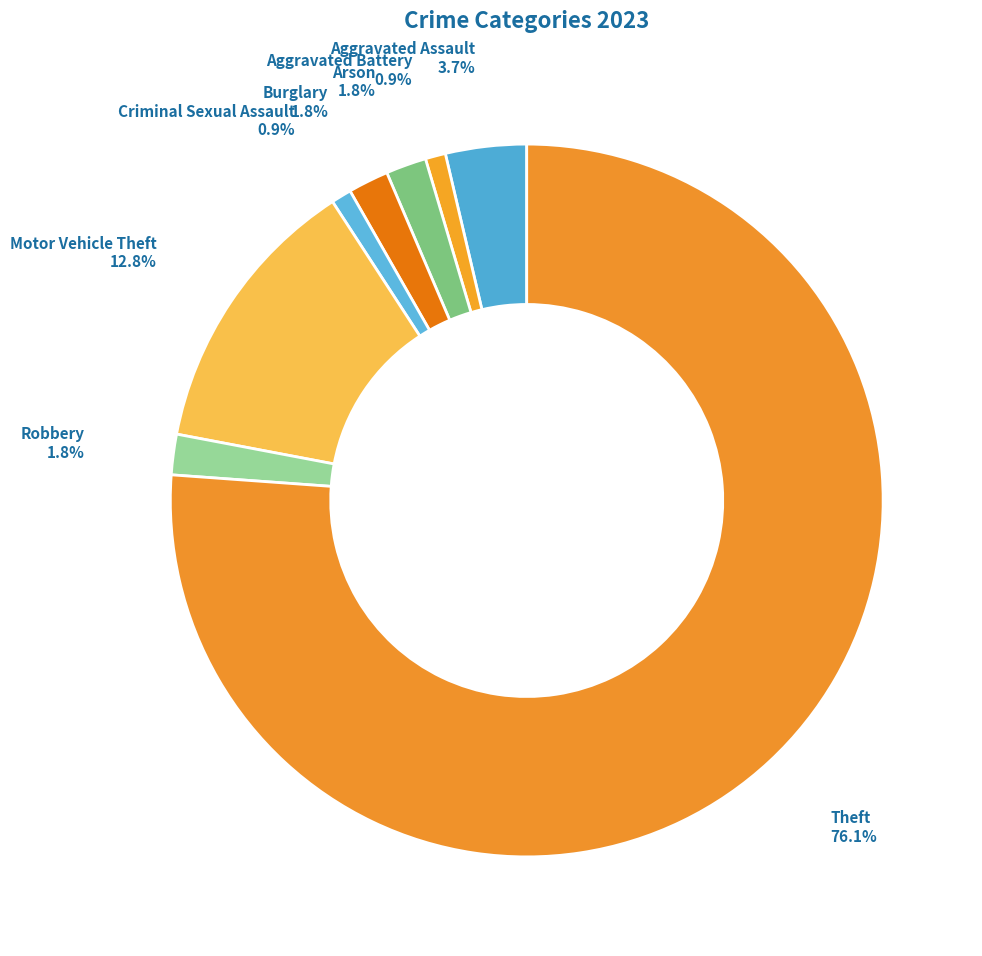

To the nearest percent, what is the average slice percentage?

12%